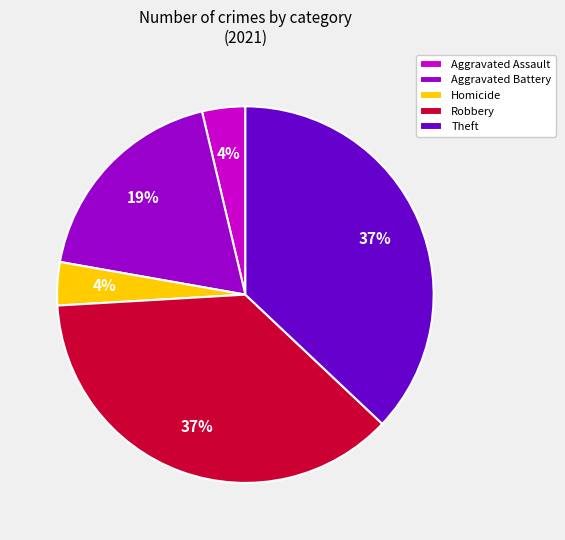

Is there any slice that represents more than half of the pie?

No